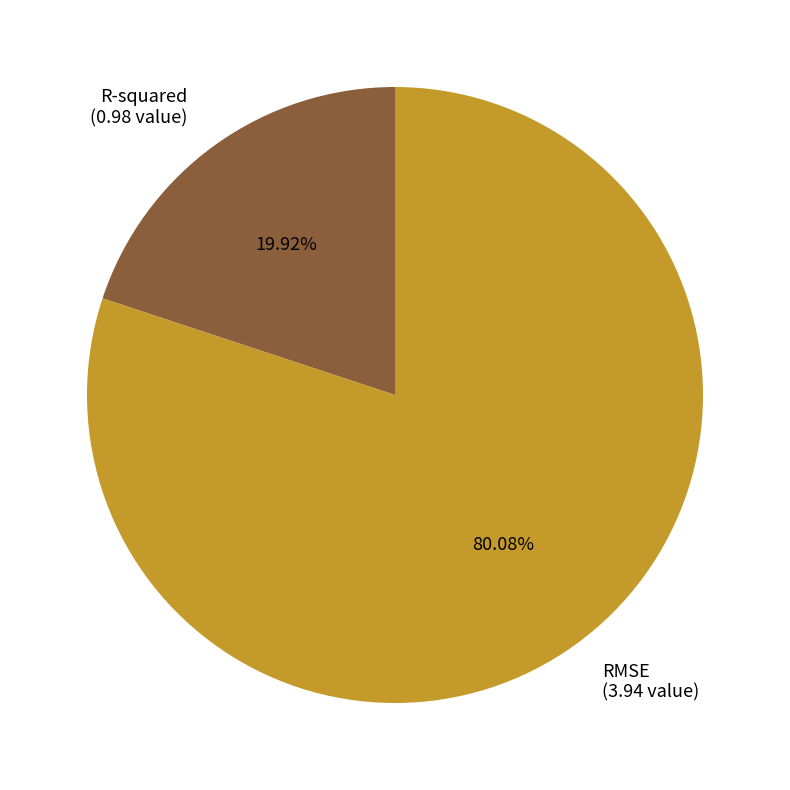

What is the smallest slice in the pie chart?

R-squared